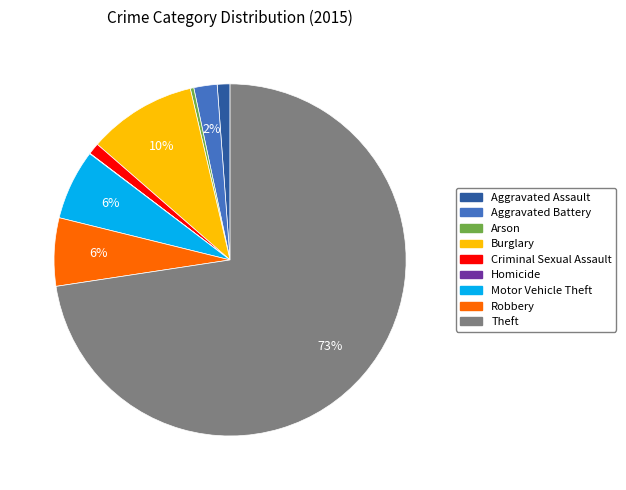

Is there any slice that represents more than half of the pie?

Yes